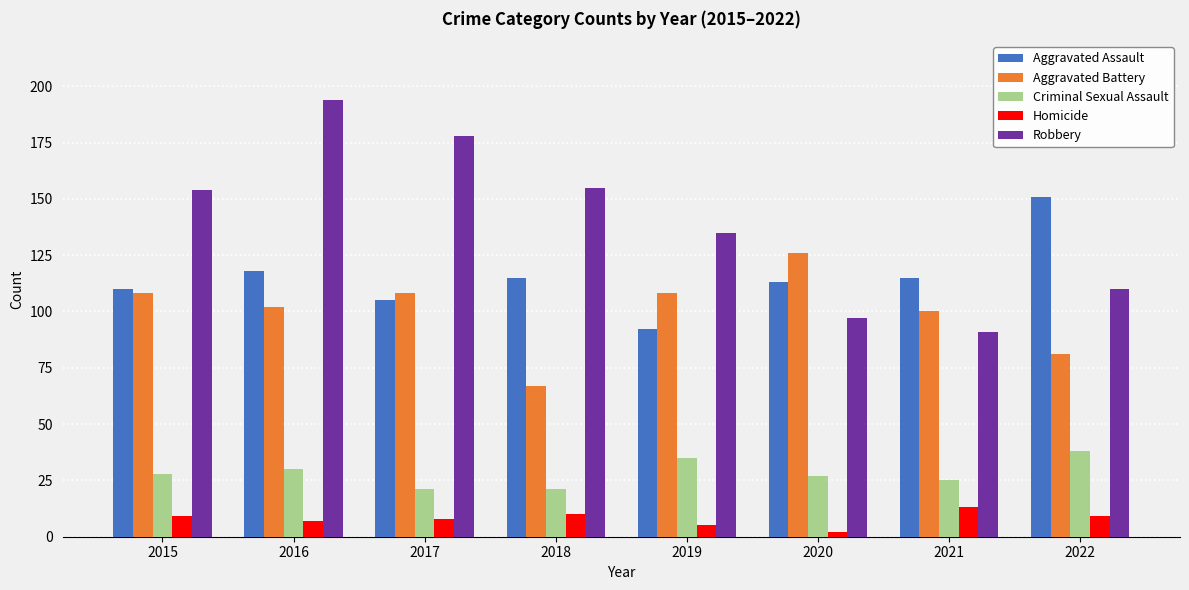

Reading left to right, transcribe all the data shown in this chart.

Aggravated Assault: 2015=110	2016=118	2017=105	2018=115	2019=92	2020=113	2021=115	2022=151
Aggravated Battery: 2015=108	2016=102	2017=108	2018=67	2019=108	2020=126	2021=100	2022=81
Criminal Sexual Assault: 2015=28	2016=30	2017=21	2018=21	2019=35	2020=27	2021=25	2022=38
Homicide: 2015=9	2016=7	2017=8	2018=10	2019=5	2020=2	2021=13	2022=9
Robbery: 2015=154	2016=194	2017=178	2018=155	2019=135	2020=97	2021=91	2022=110